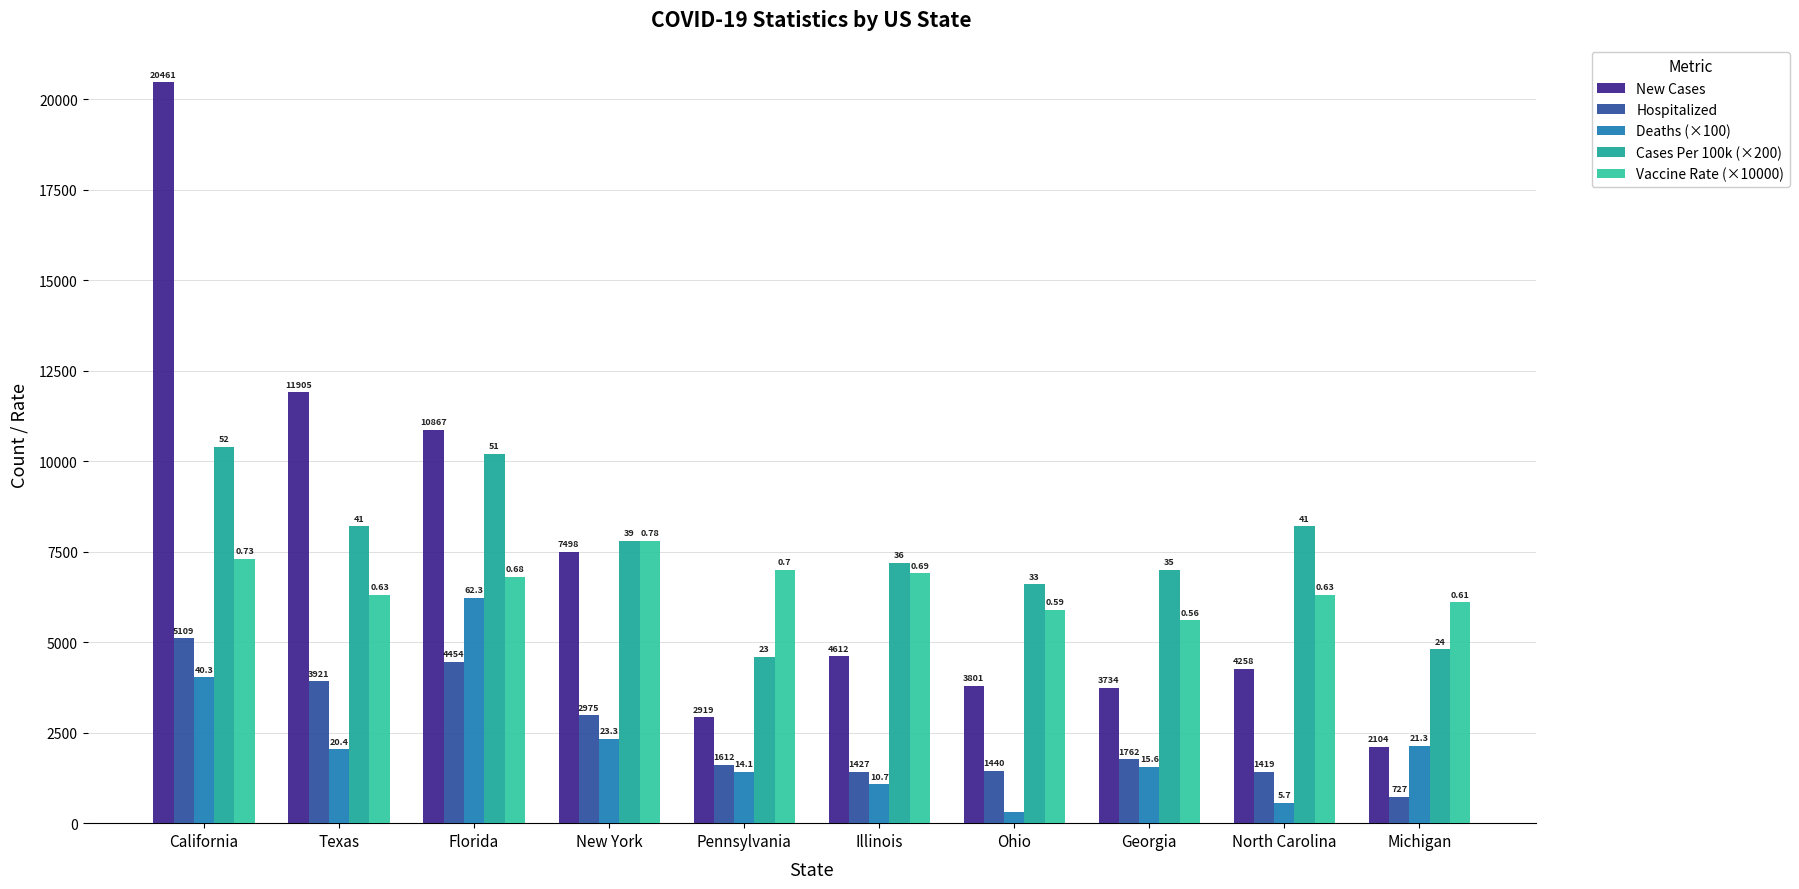

Where does the Hospitalized series first go above 1762?

California